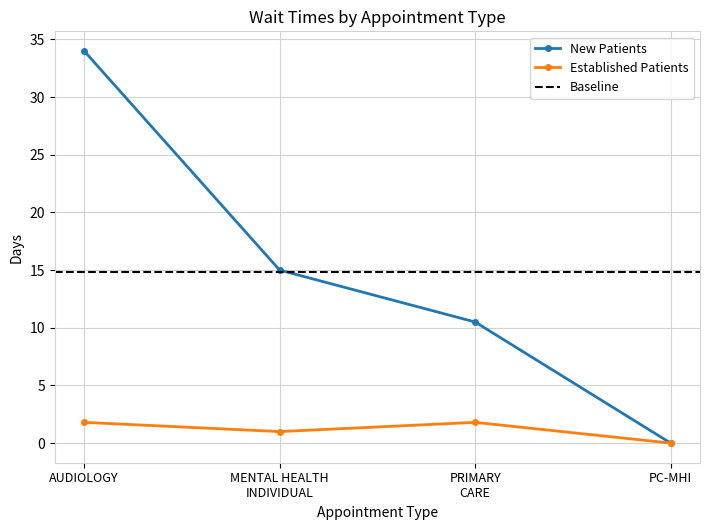

Between AUDIOLOGY and MENTAL HEALTH INDIVIDUAL, which is larger?

AUDIOLOGY